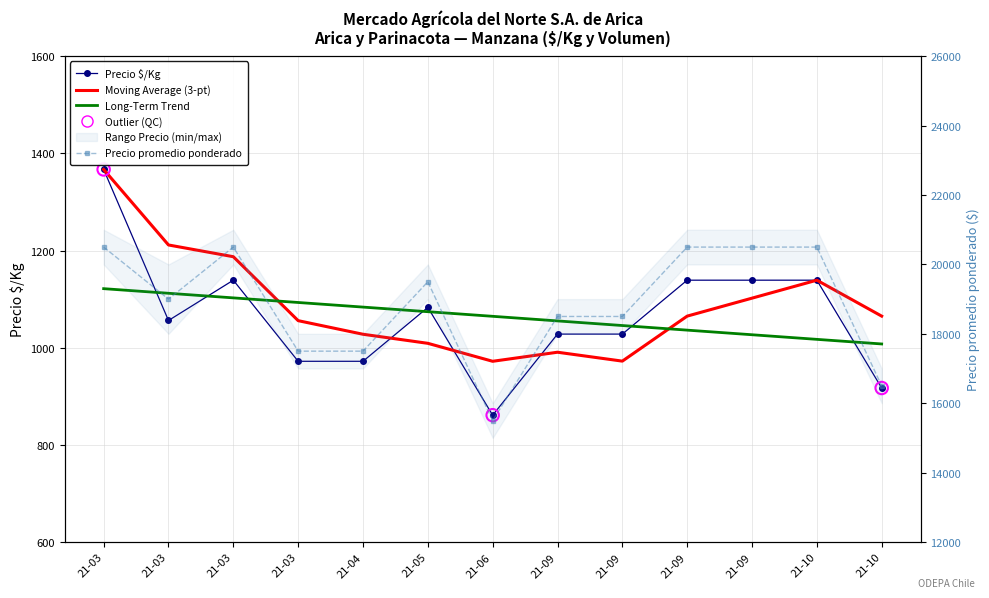

Which series has the largest Y range (max minus min)?

Precio promedio ponderado